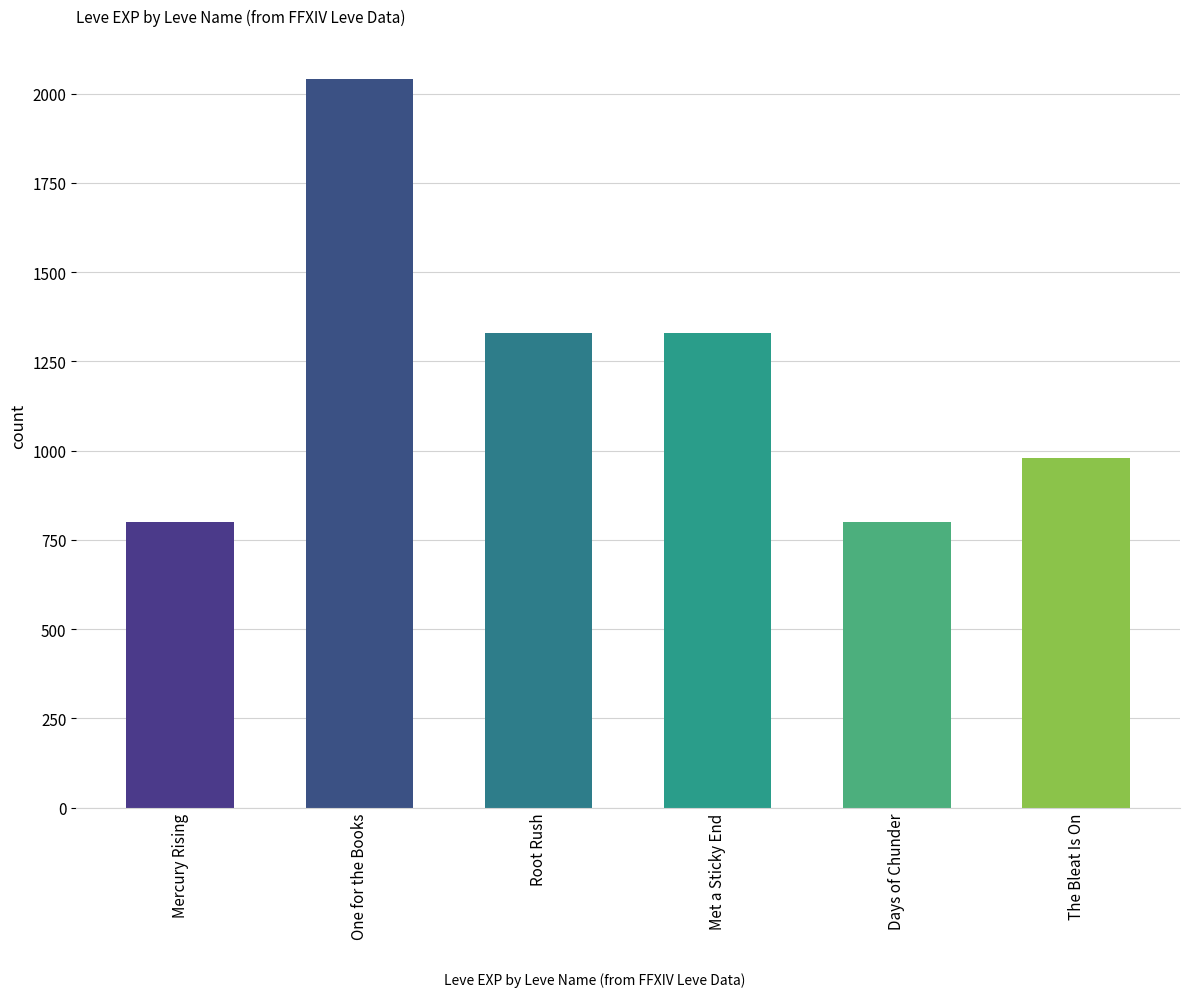

What position from the right is Mercury Rising?

6